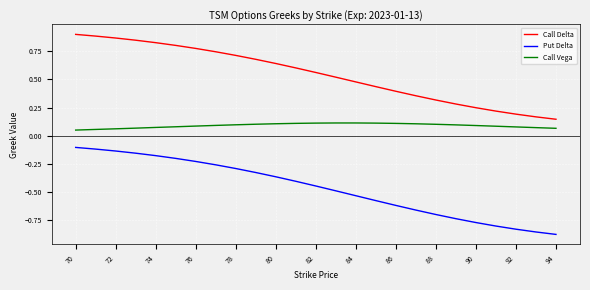

True or false: Call Vega and Call Delta cross at least once.

False